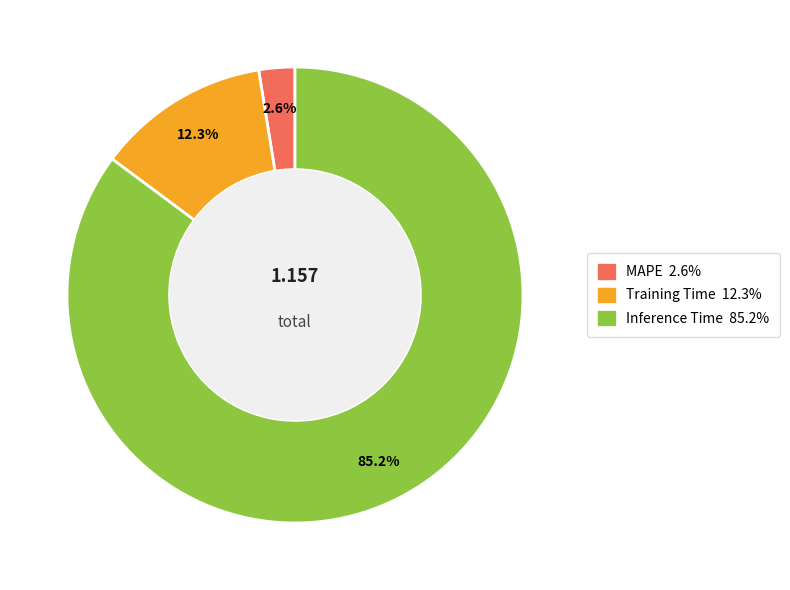

Which category has the smallest portion of the pie?

MAPE